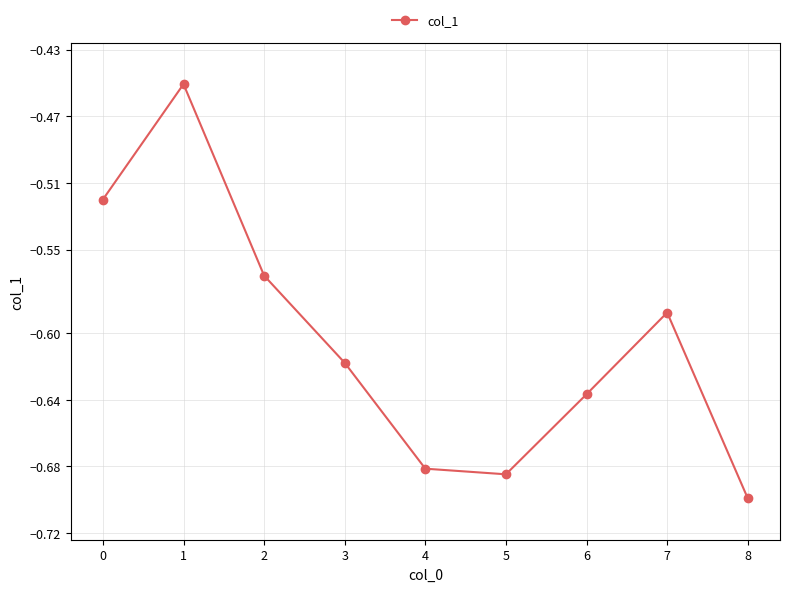

What is the sum of the values at 4 and 5?

-1.4